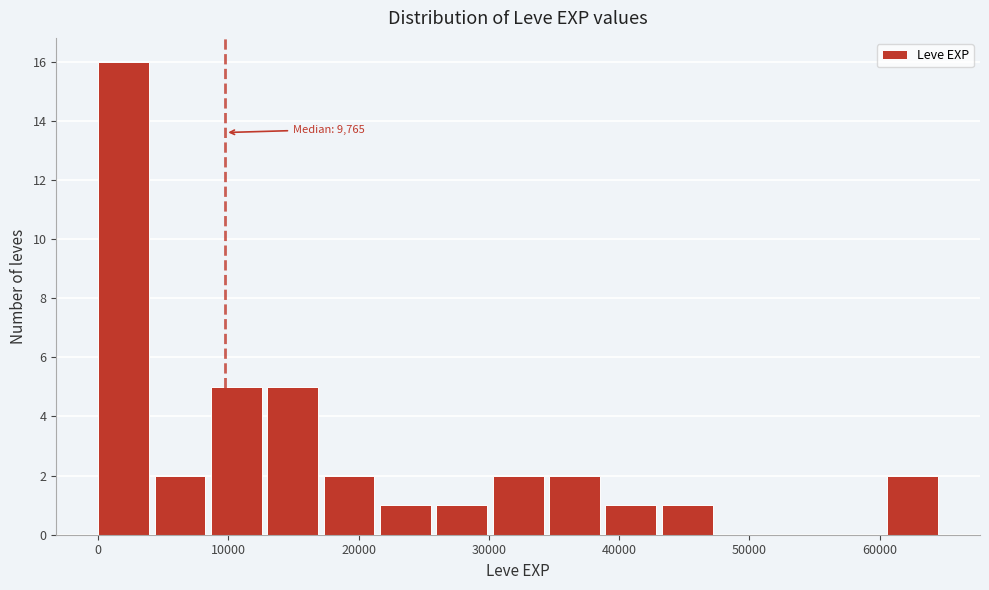

Over which range of the x-axis is the bar tallest?

0 to 4000